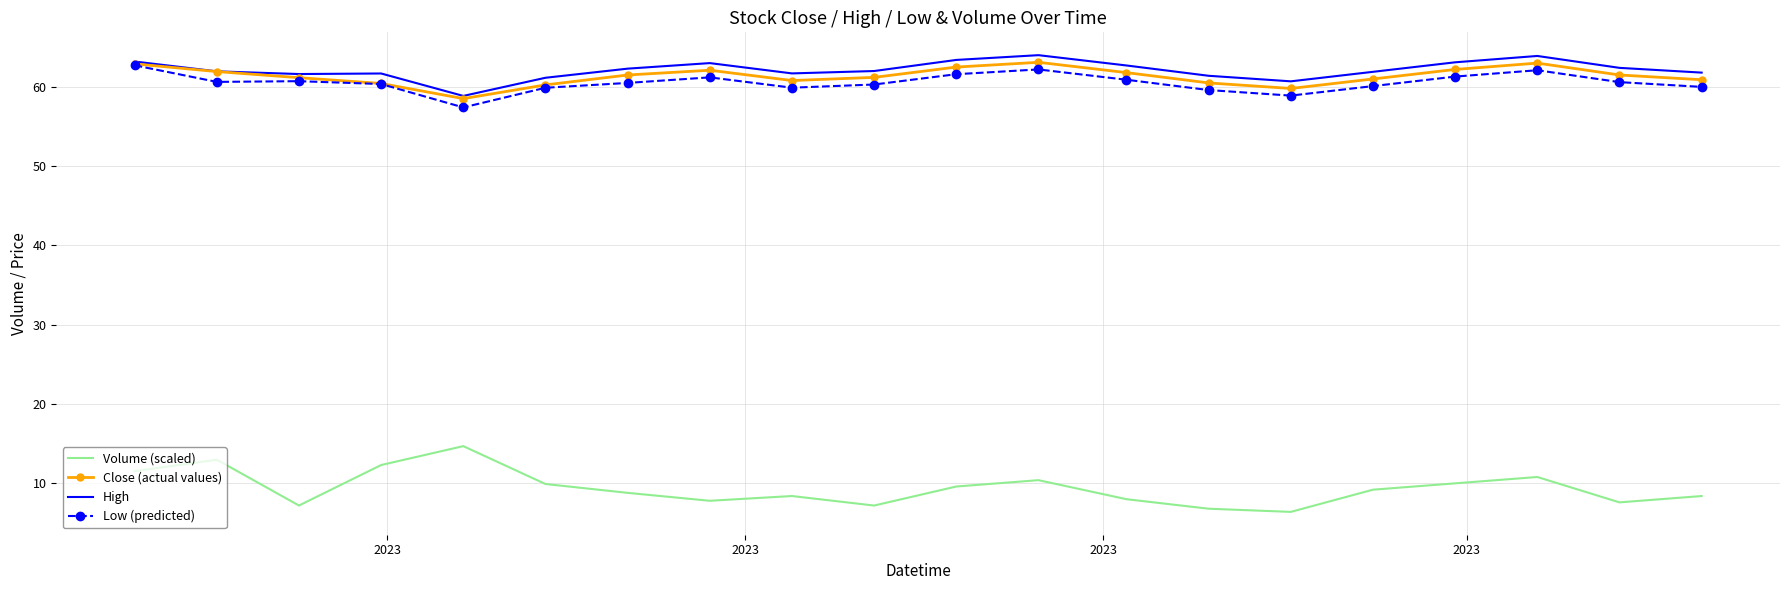

What is the greatest value displayed?

64.0